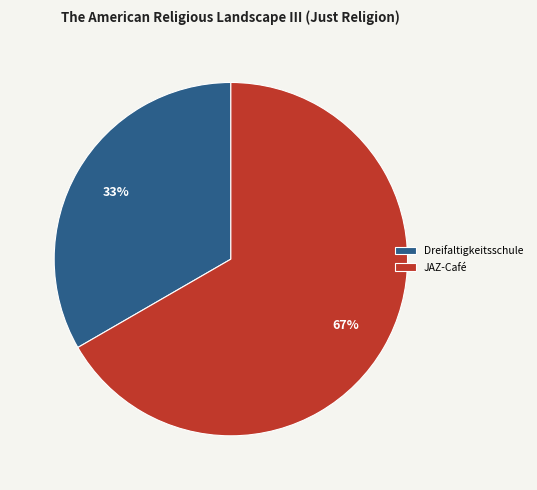

To the nearest percent, what percentage of the pie is Dreifaltigkeitsschule?

33%